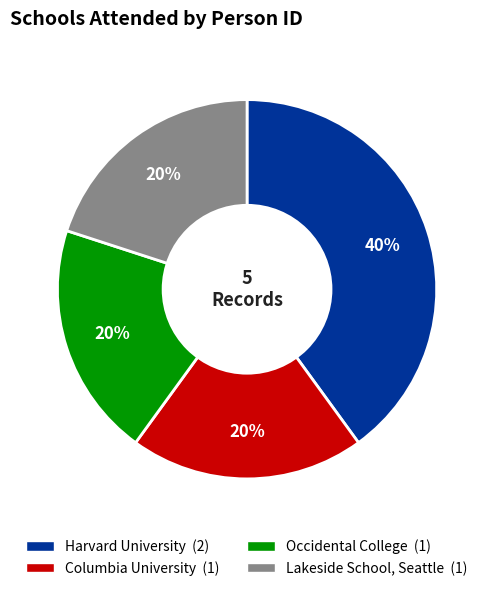

Count the number of slices in the pie.

4